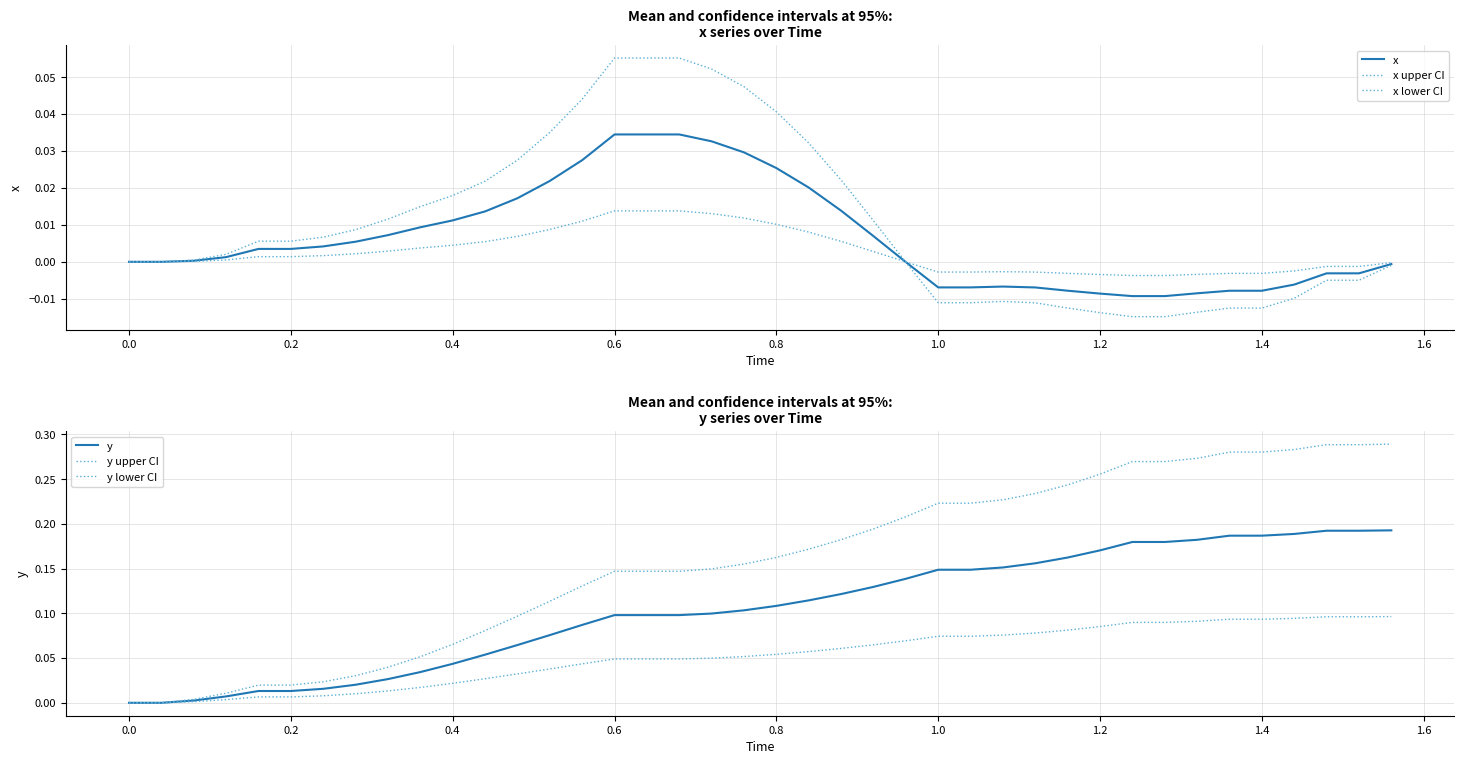

Which series has the largest range (max minus min)?

y upper CI